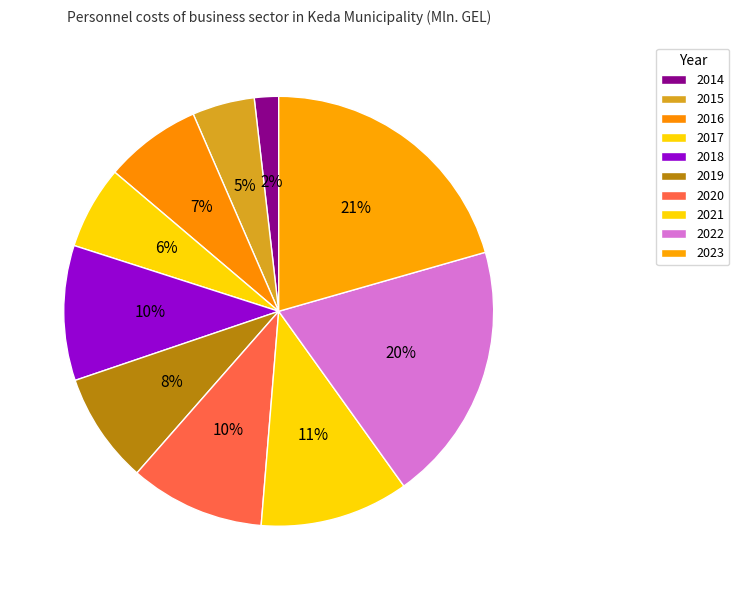

To the nearest percent, what is the combined percentage of 2022 and 2019?

28%